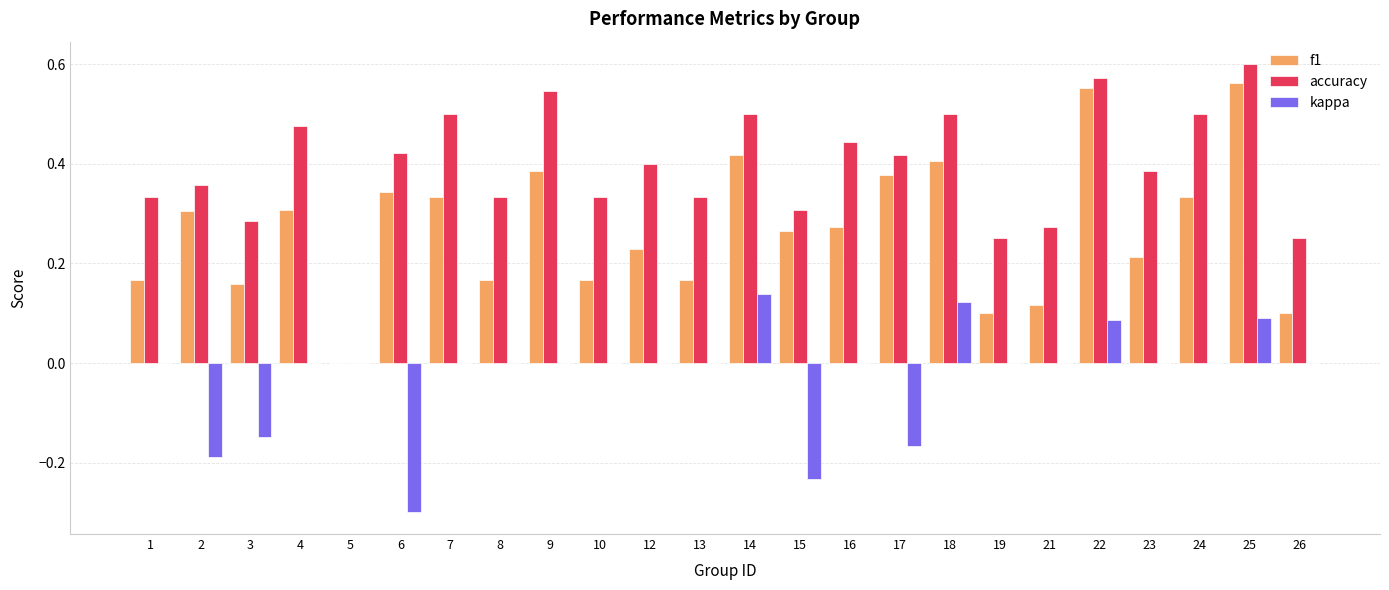

Which series has the largest total across all categories?

accuracy